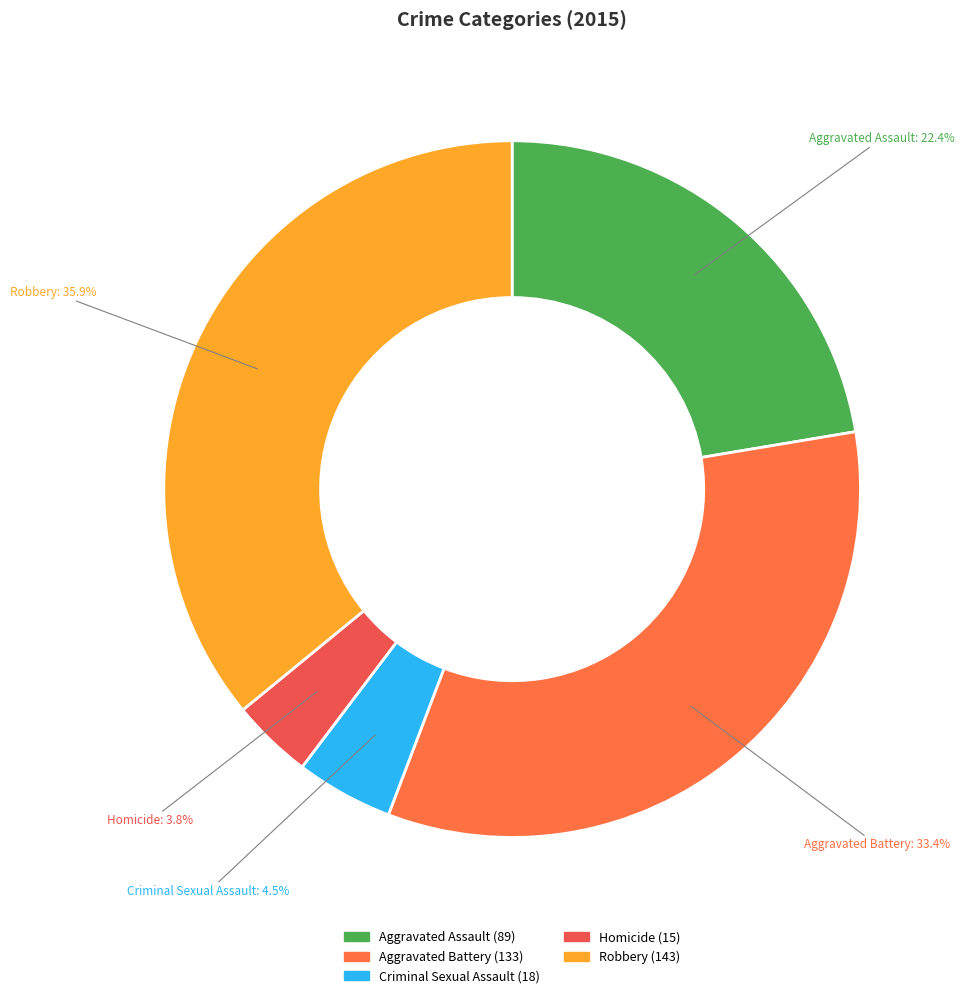

What portion of the pie excludes Criminal Sexual Assault?

95.5%